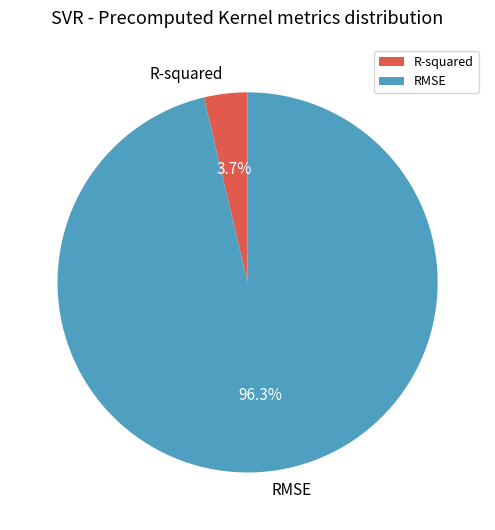

Which slice is the largest?

RMSE